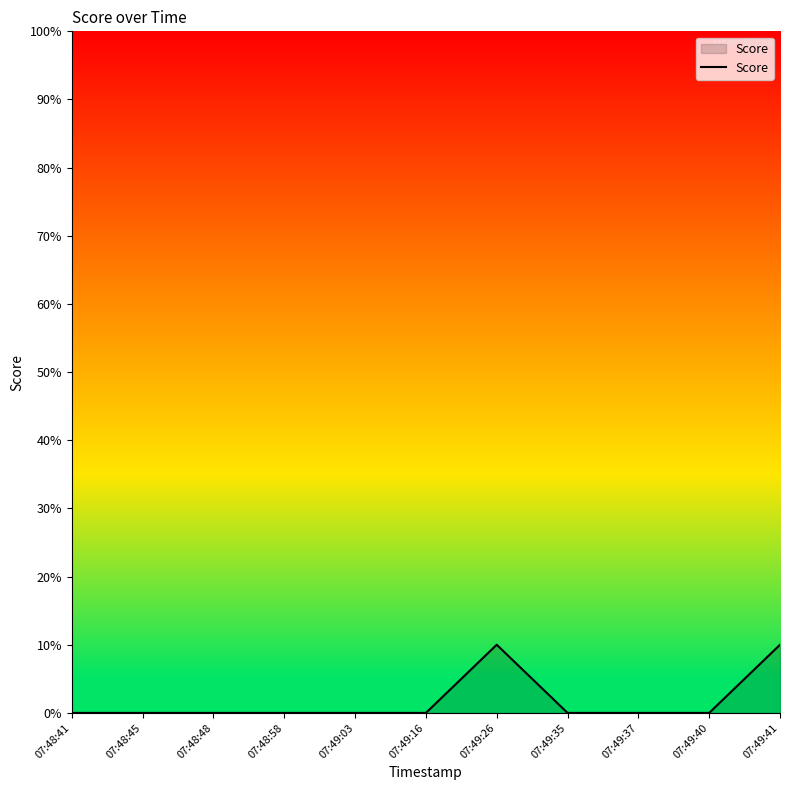

How many distinct data groups are displayed?

1